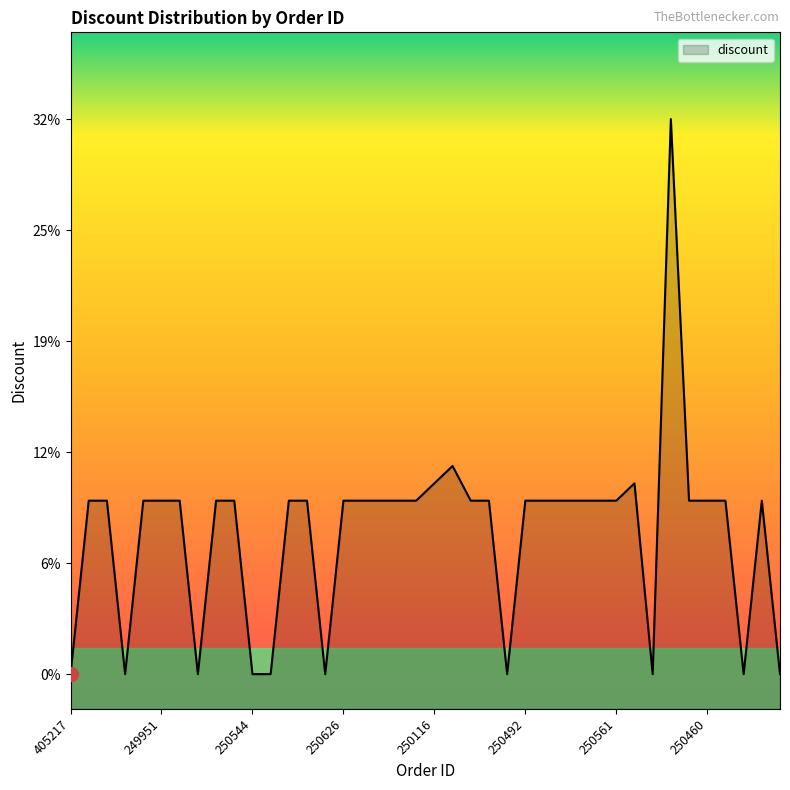

Rank the categories by value from lowest to highest.

405217, 249926, 285818, 250544, 342749, 368181, 250547, 319569, 250445, 102582, 251150, 250543, 249944, 249951, 249961, 249963, 249953, 250624, 250625, 250626, 250512, 250103, 250553, 250110, 250122, 250545, 250492, 250641, 250485, 250554, 250474, 250561, 250569, 250460, 250457, 250638, 250116, 403952, 250549, 334392